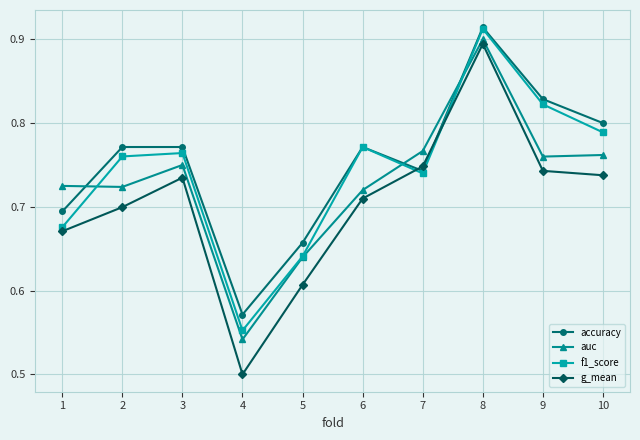

The value of g_mean at 6 is 0.7. True or false?

True